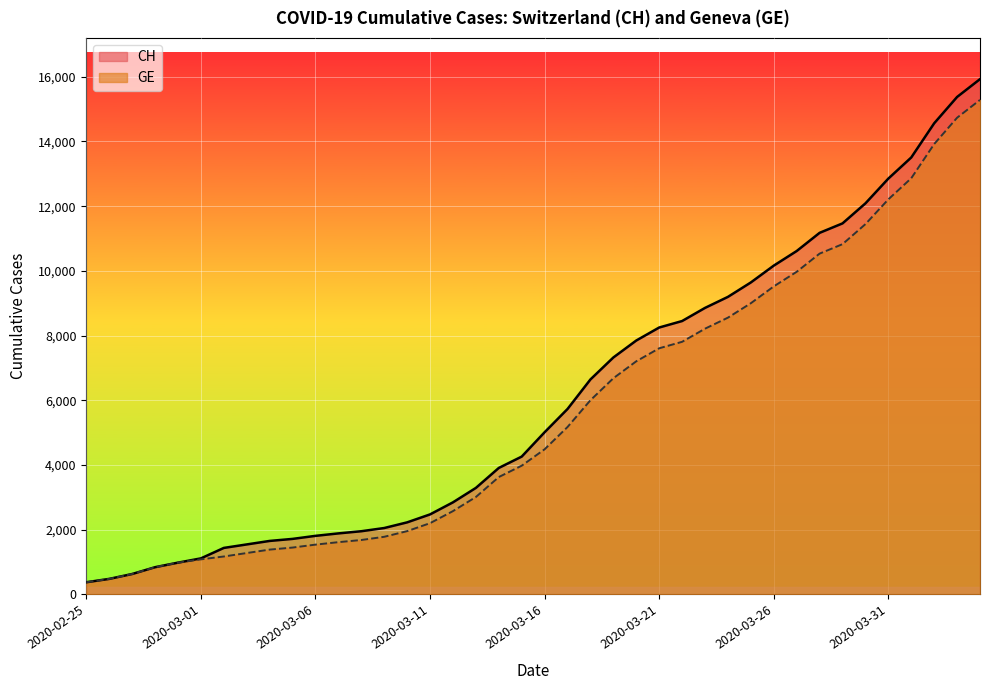

What are all the series names shown in the legend?

CH, GE